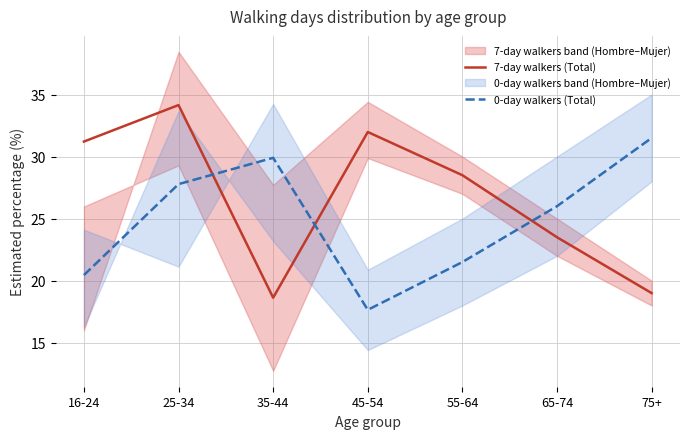

Between 55-64 and 75+, which series saw the biggest shift?

0-day walkers (Total)